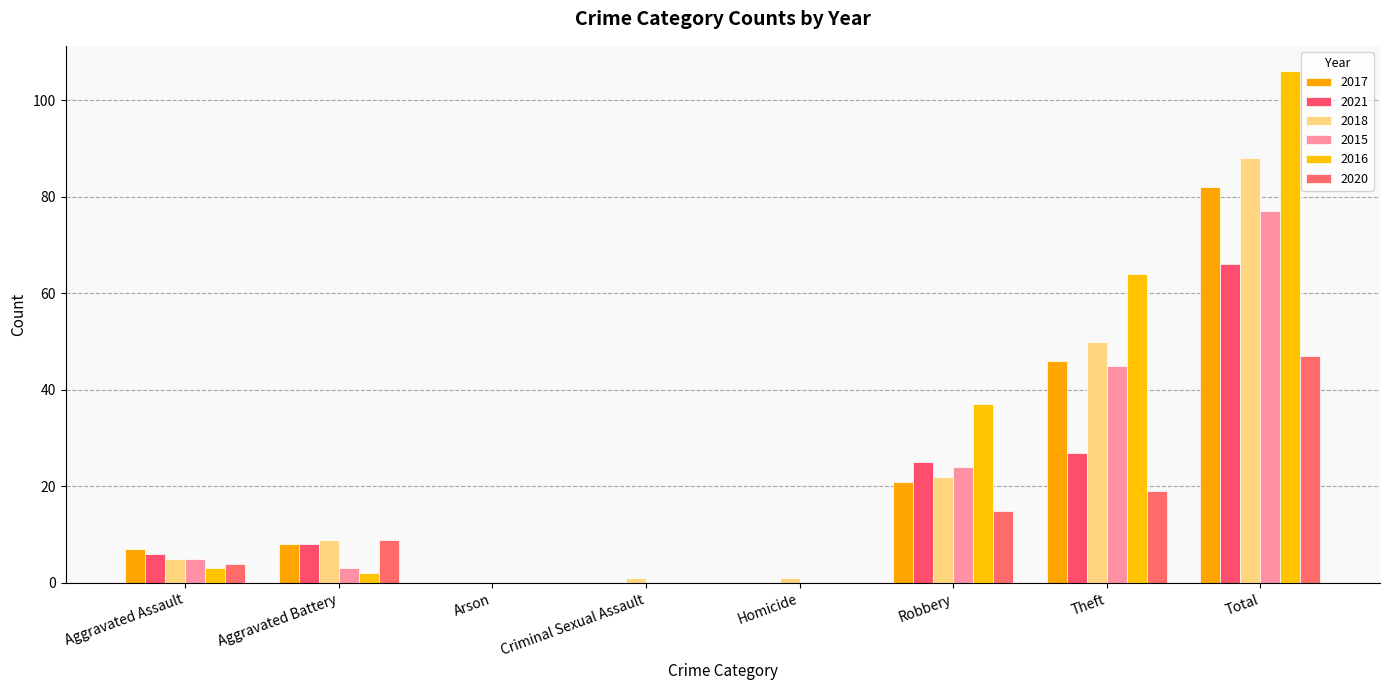

What are all the series names shown in the legend?

2017, 2021, 2018, 2015, 2016, 2020